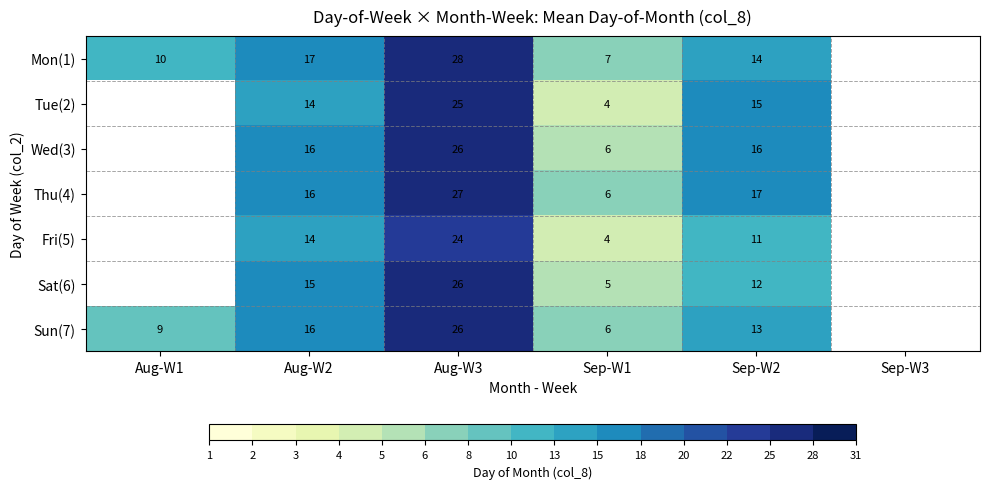

What is the spread (max minus min) of values at Sep-W1?

3